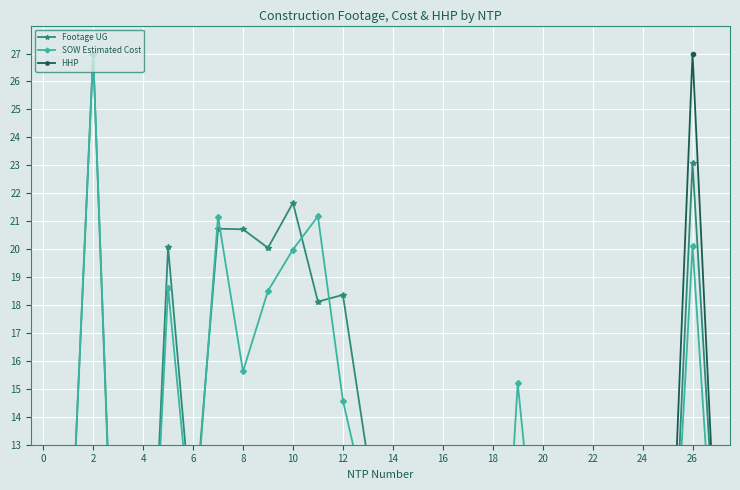

What is the average value of the Footage UG series?

9.8